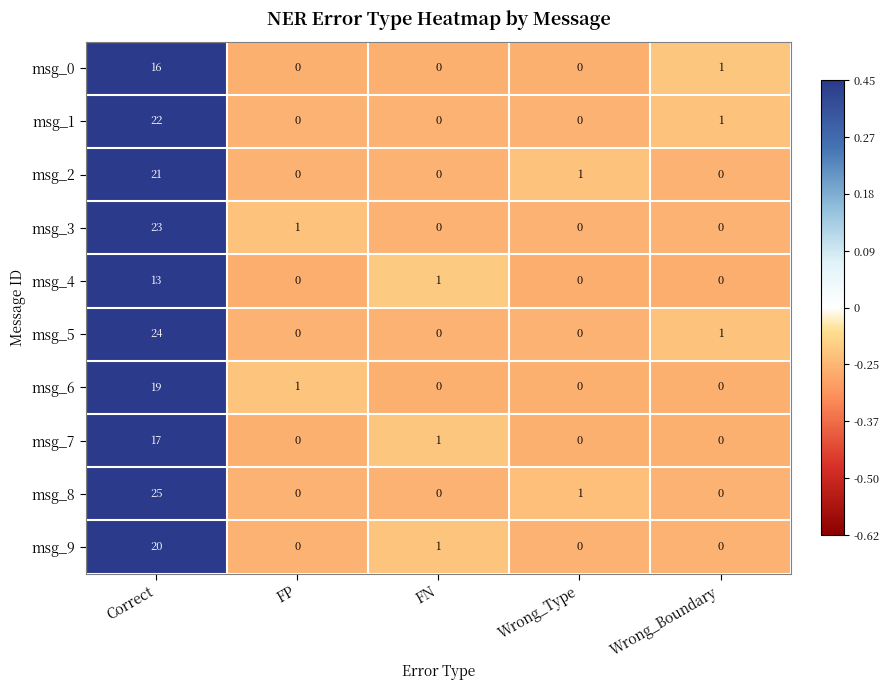

Which category has the highest value across all series?

Correct